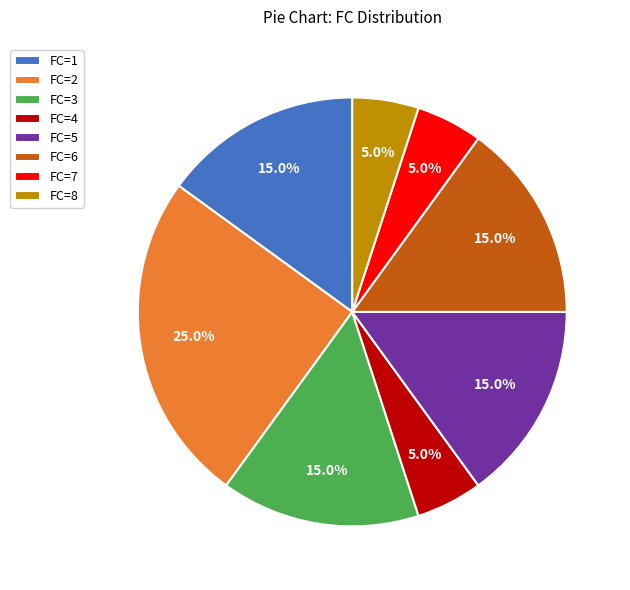

To the nearest percent, what is the combined percentage of FC=5 and FC=2?

40%